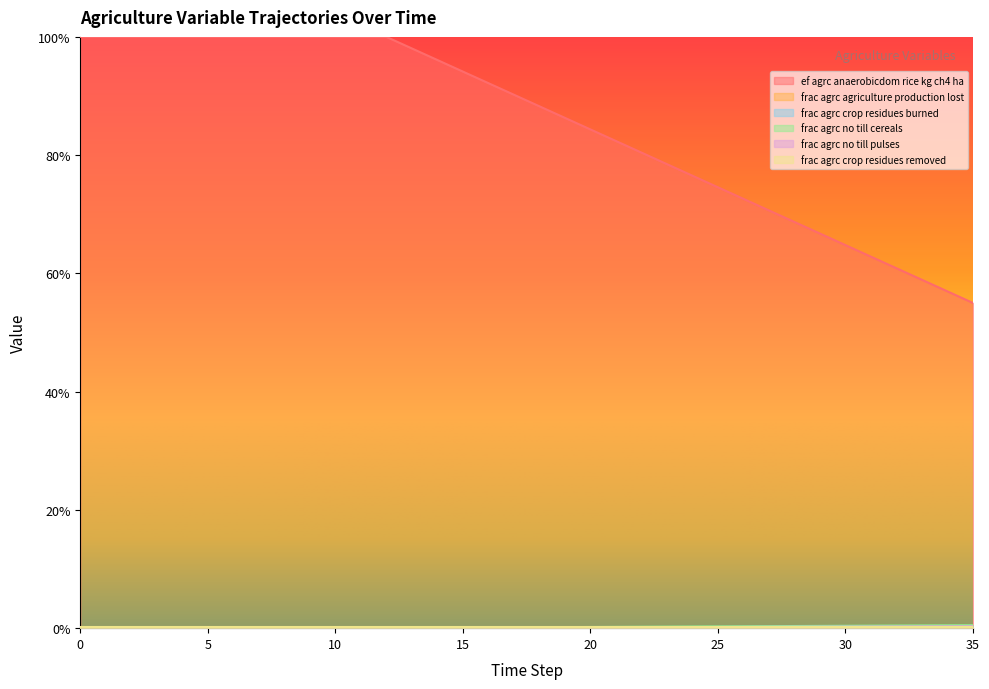

True or false: frac_agrc_no_till_pulses and ef_agrc_anaerobicdom_rice_kg_ch4_ha cross at least once.

False